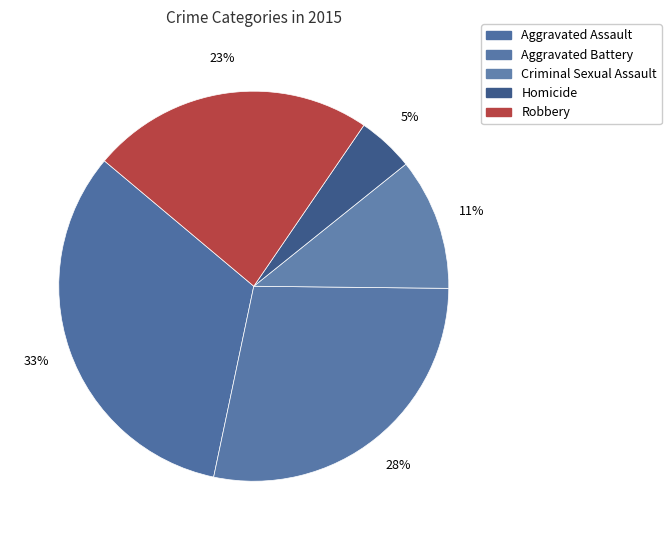

Is it true that Criminal Sexual Assault is 11% of the pie?

True